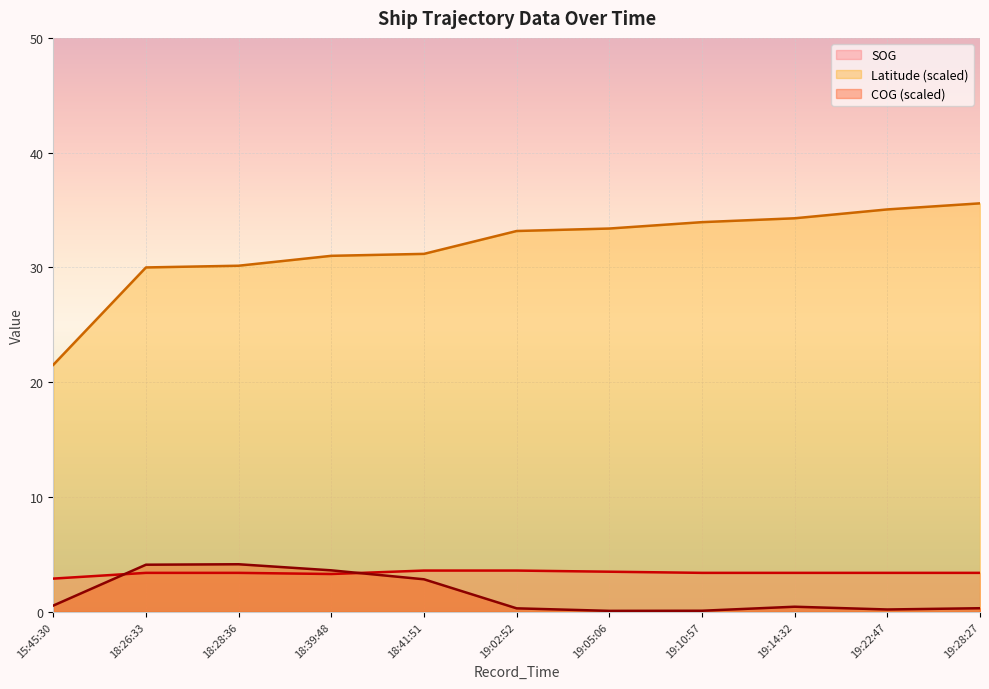

How many lines are shown in the chart?

3